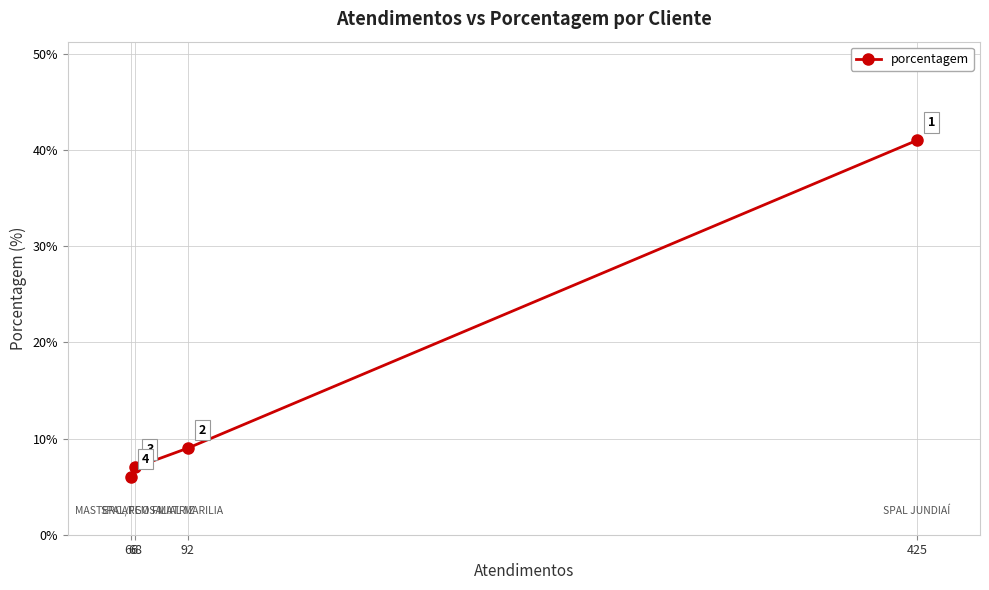

What is the value of the 2nd point from the left?

7